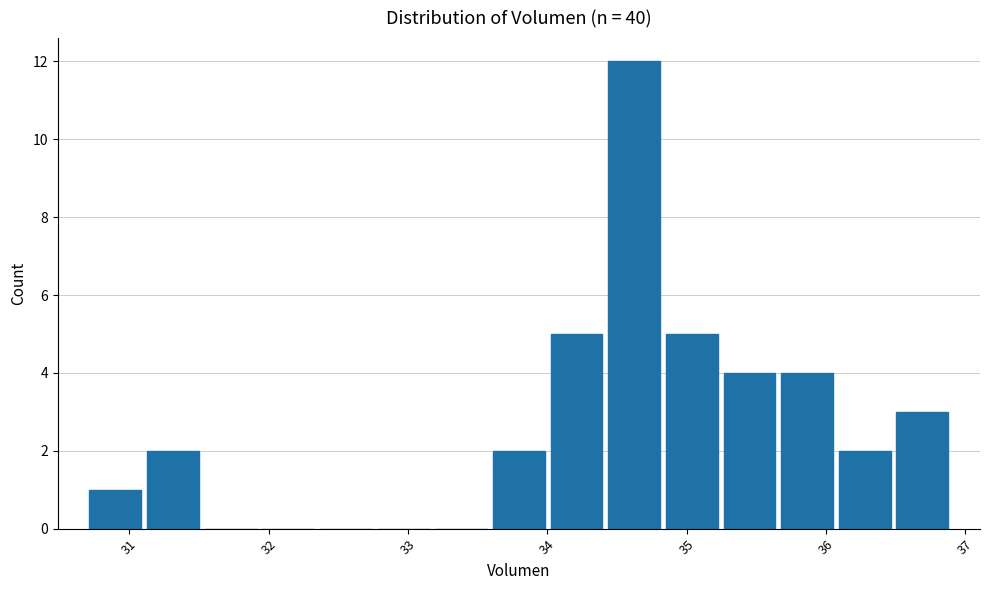

Reading left to right, transcribe this chart: for each bar, give the range it covers on the x-axis and its height. Neither the bar edges nor the heights are printed on the chart, so give them approximately, as read against the axes.

30.7 to 31.1: 1
31.1 to 31.5: 2
31.5 to 31.9: 0
31.9 to 32.3: 0
32.3 to 32.8: 0
32.8 to 33.2: 0
33.2 to 33.6: 0
33.6 to 34.0: 2
34.0 to 34.4: 5
34.4 to 34.8: 12
34.8 to 35.2: 5
35.2 to 35.7: 4
35.7 to 36.1: 4
36.1 to 36.5: 2
36.5 to 36.9: 3